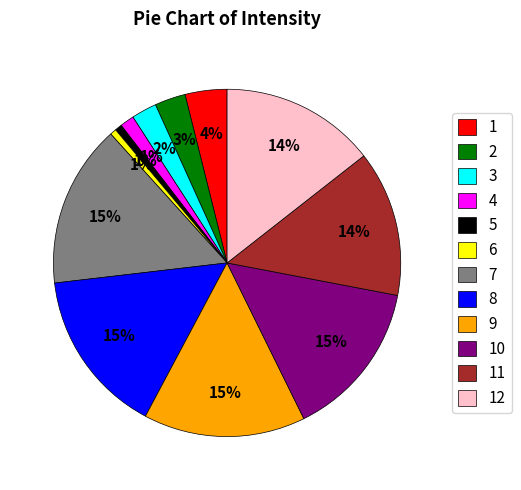

How many slices are in this pie chart?

12